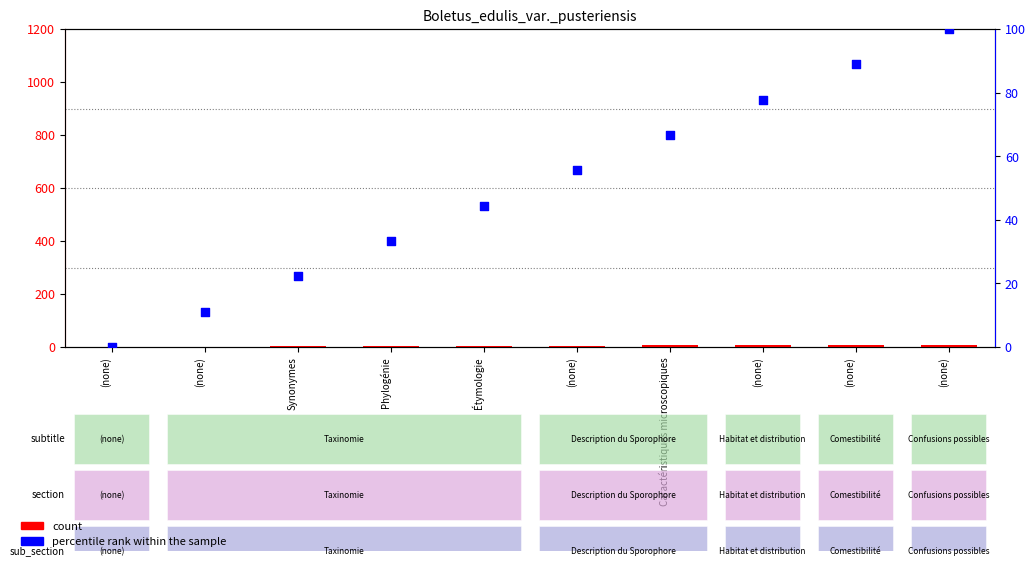

What are all the series names shown in the legend?

count, percentile rank within the sample